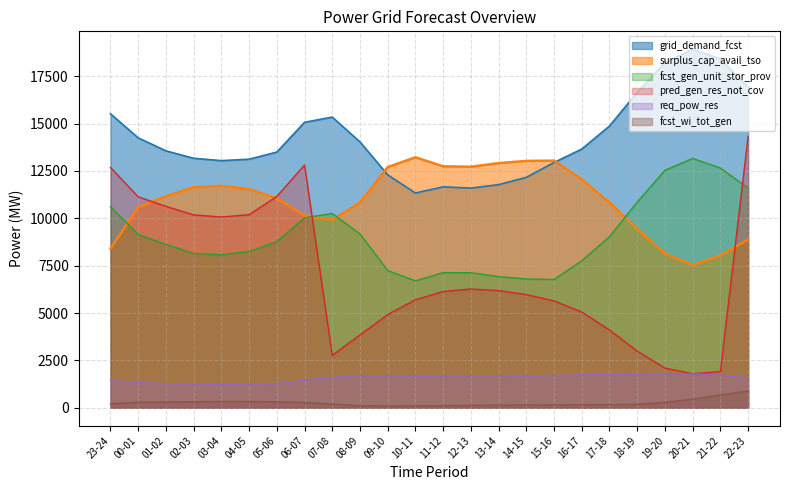

The fcst_wi_tot_gen series shows 78 at 18-19. True or false?

False